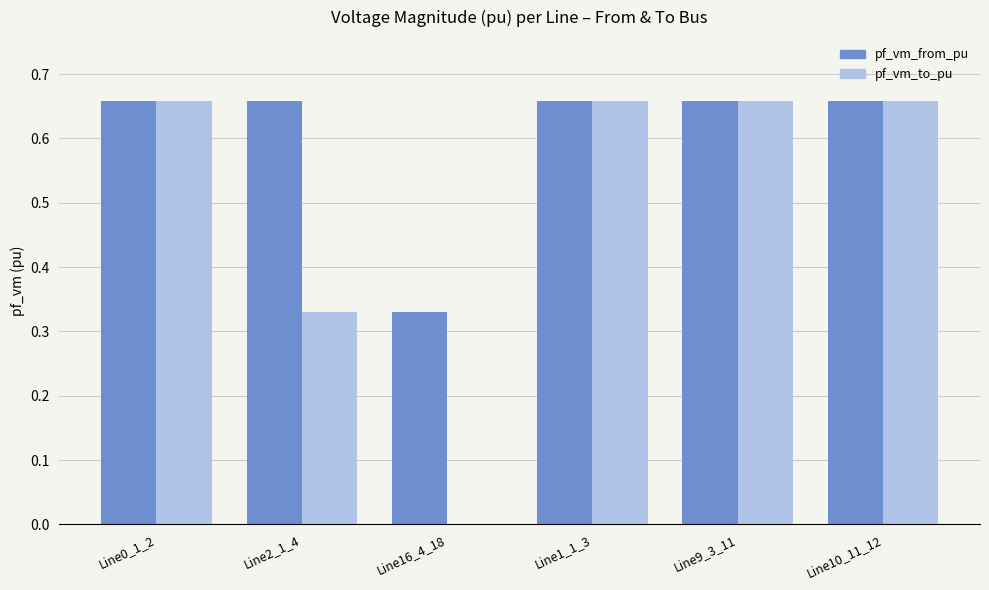

What is the total value across all series at Line10_11_12?

1.3